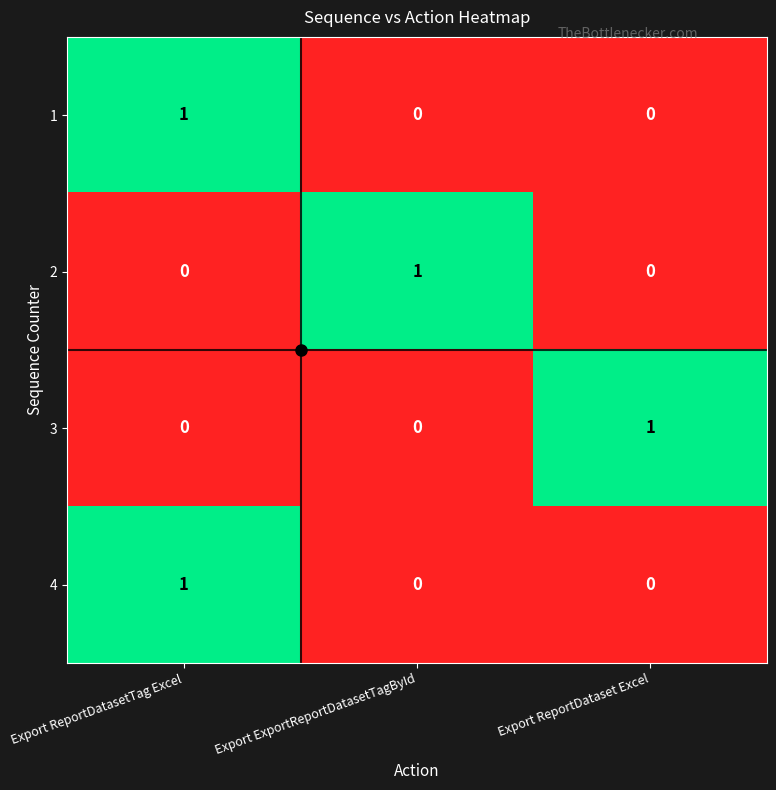

At which category is the sum across all series the highest?

Export ReportDatasetTag Excel